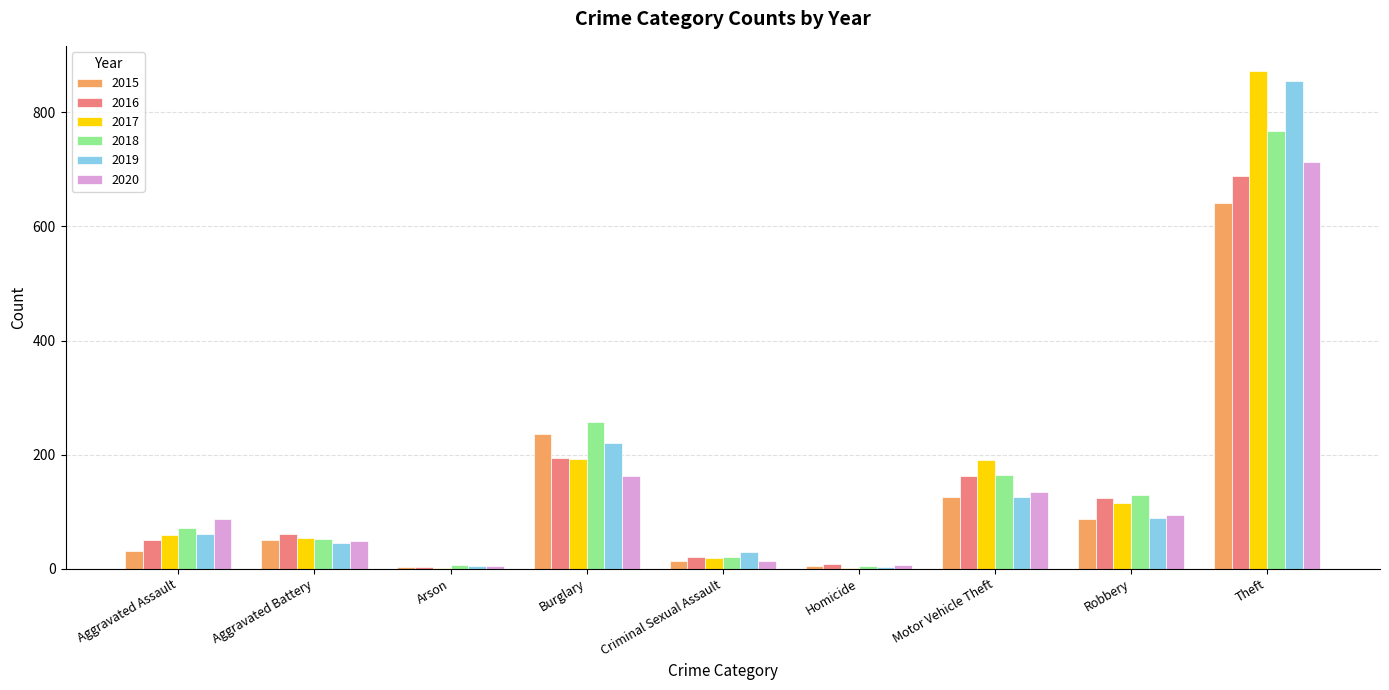

What is the sum of the 2016 values at Theft and Aggravated Assault?

739